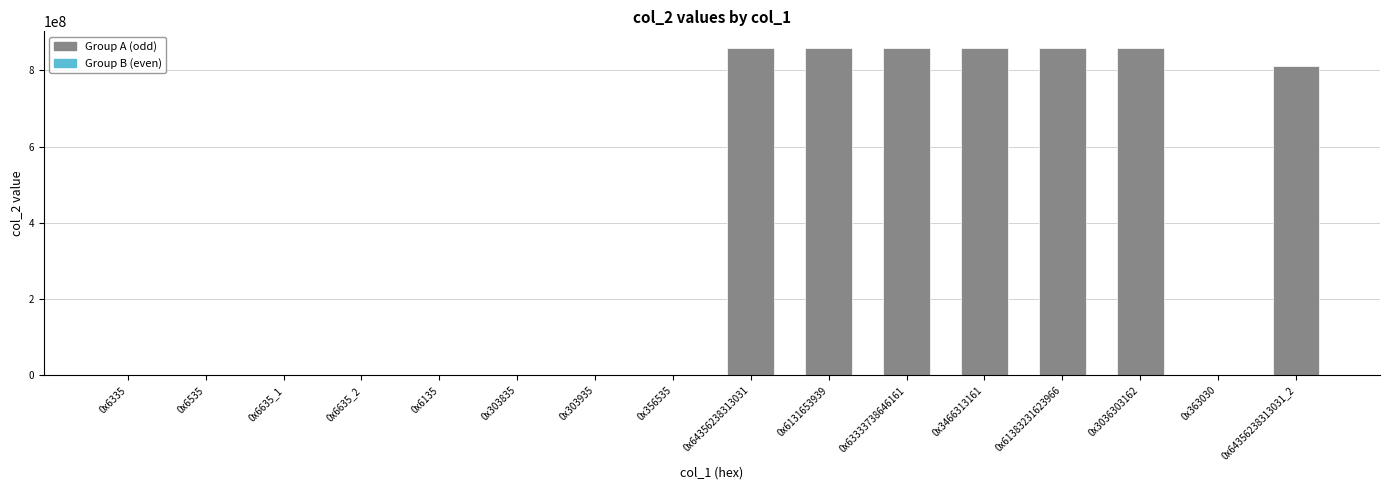

Where is the data nearest to the value 429661393?

0x64356238313031_2